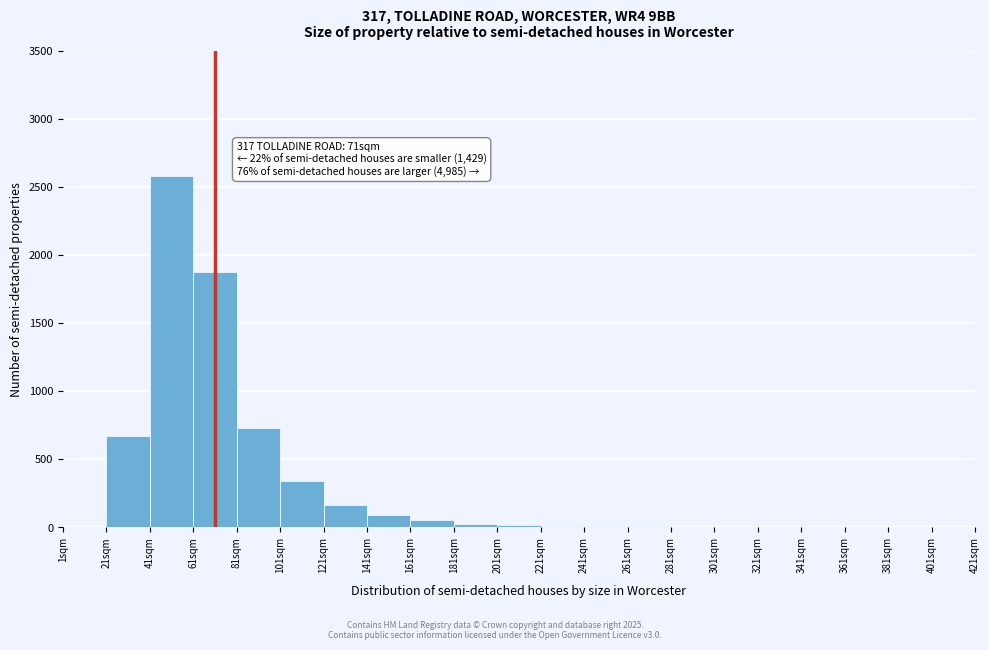

Over which range of the x-axis is the bar tallest?

41 to 61